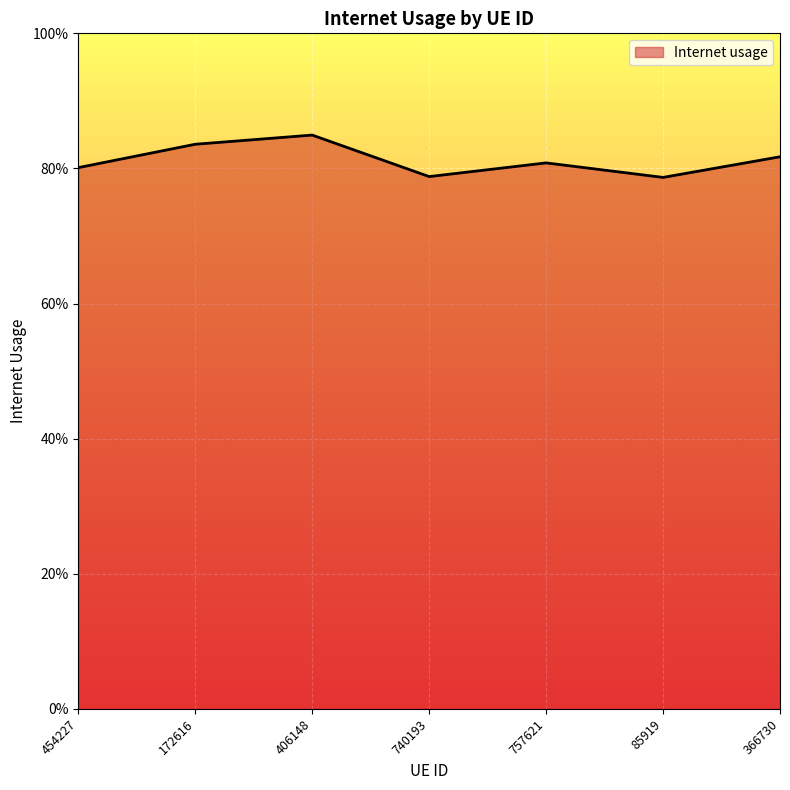

Is this an area chart (filled region under the line)?

Yes